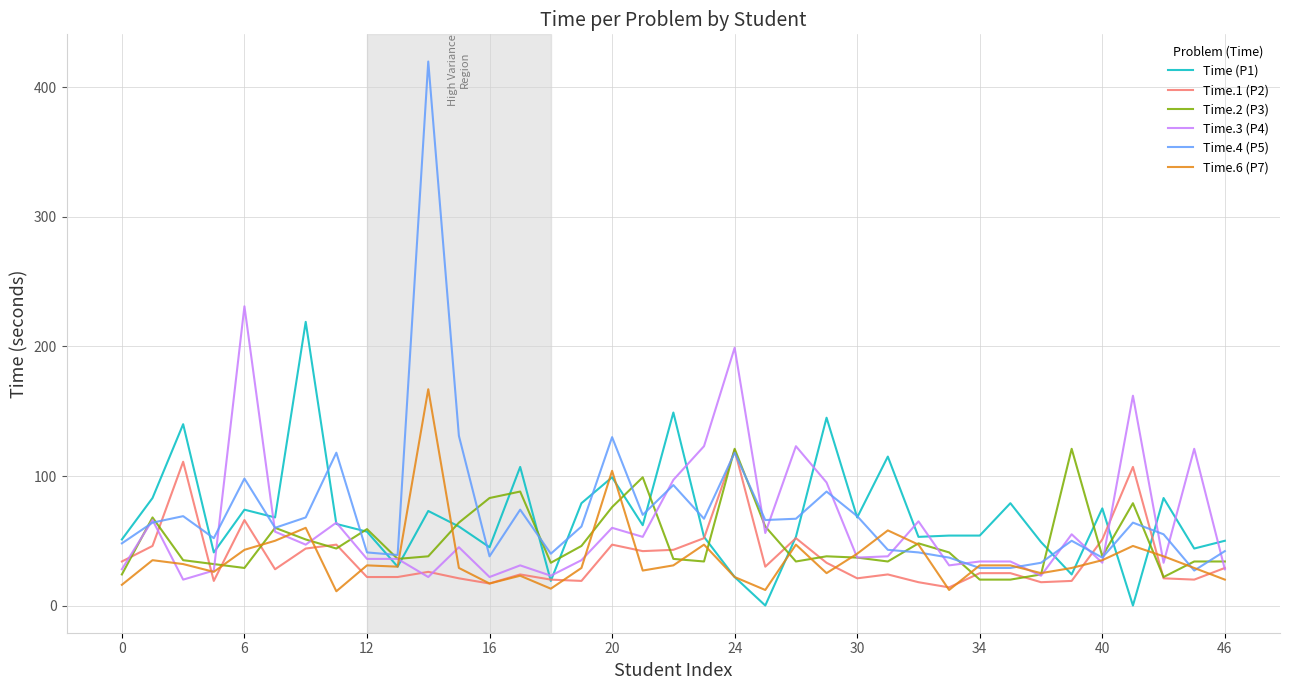

Which series has the widest spread of values?

Time.4 (P5)